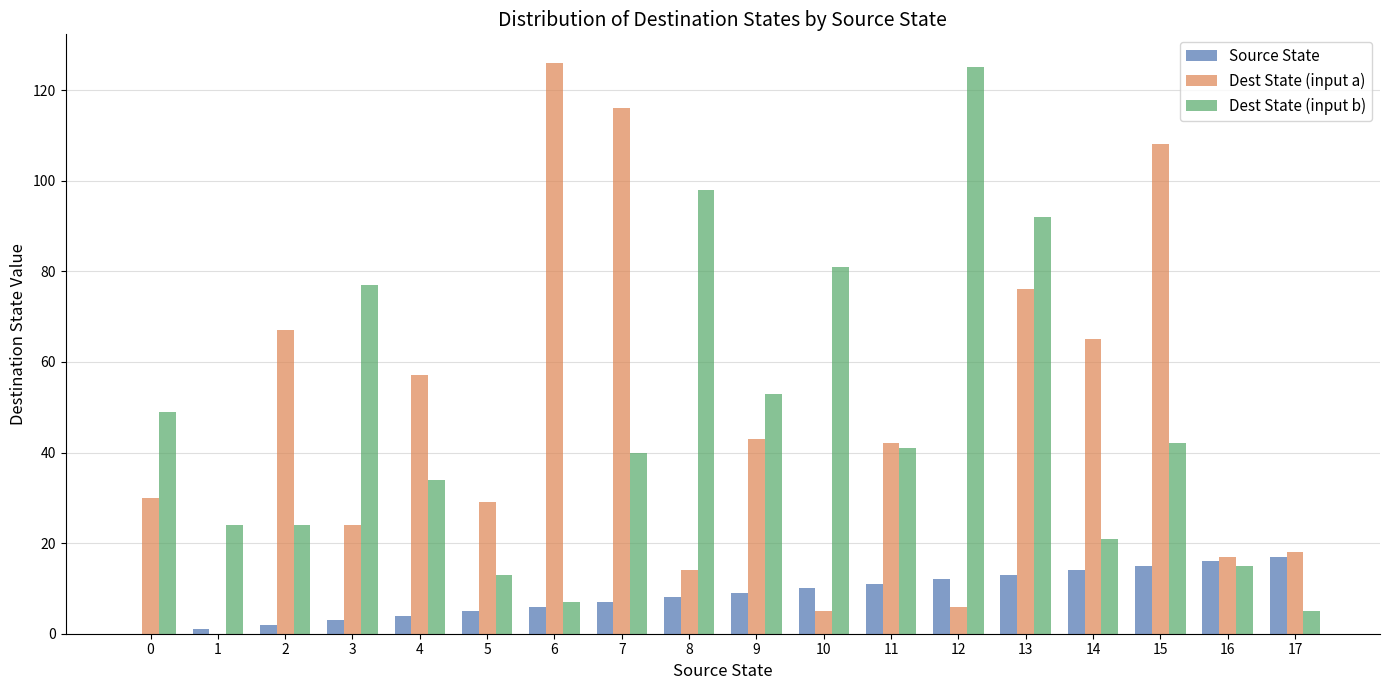

Reading right to left, extract all data points from this chart.

Source State: 17=17	16=16	15=15	14=14	13=13	12=12	11=11	10=10	9=9	8=8	7=7	6=6	5=5	4=4	3=3	2=2	1=1	0=0
Dest State (input a): 17=18	16=17	15=108	14=65	13=76	12=6	11=42	10=5	9=43	8=14	7=116	6=126	5=29	4=57	3=24	2=67	1=0	0=30
Dest State (input b): 17=5	16=15	15=42	14=21	13=92	12=125	11=41	10=81	9=53	8=98	7=40	6=7	5=13	4=34	3=77	2=24	1=24	0=49